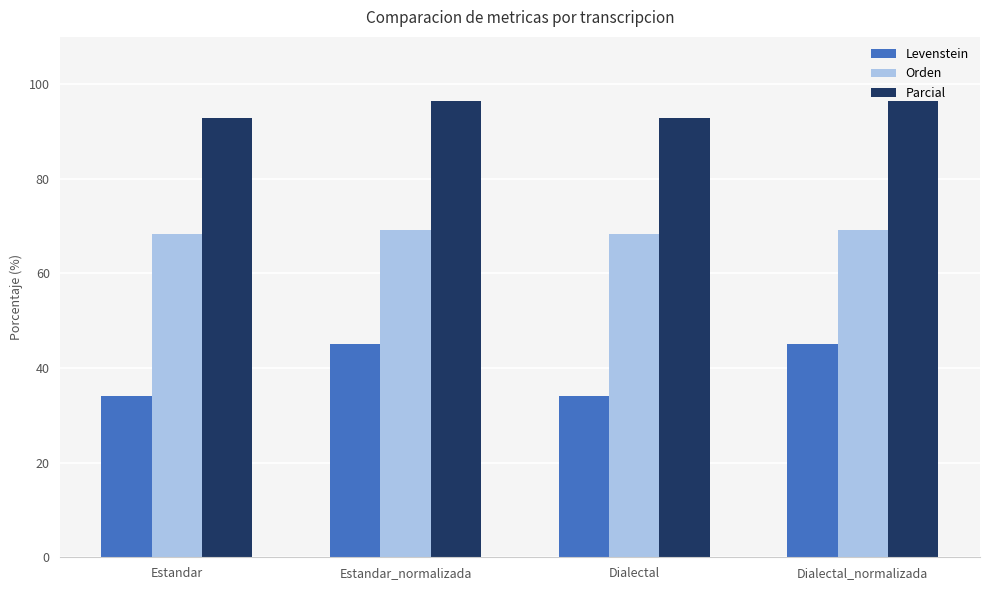

How many data points does each series have?

4